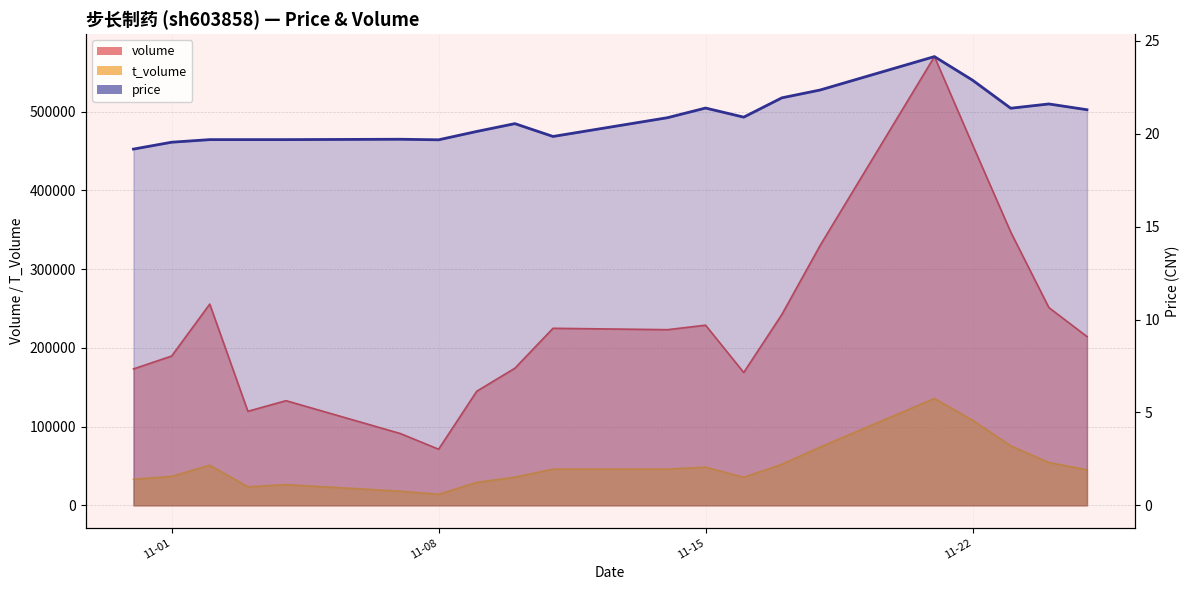

Which series has the largest range (max minus min)?

volume